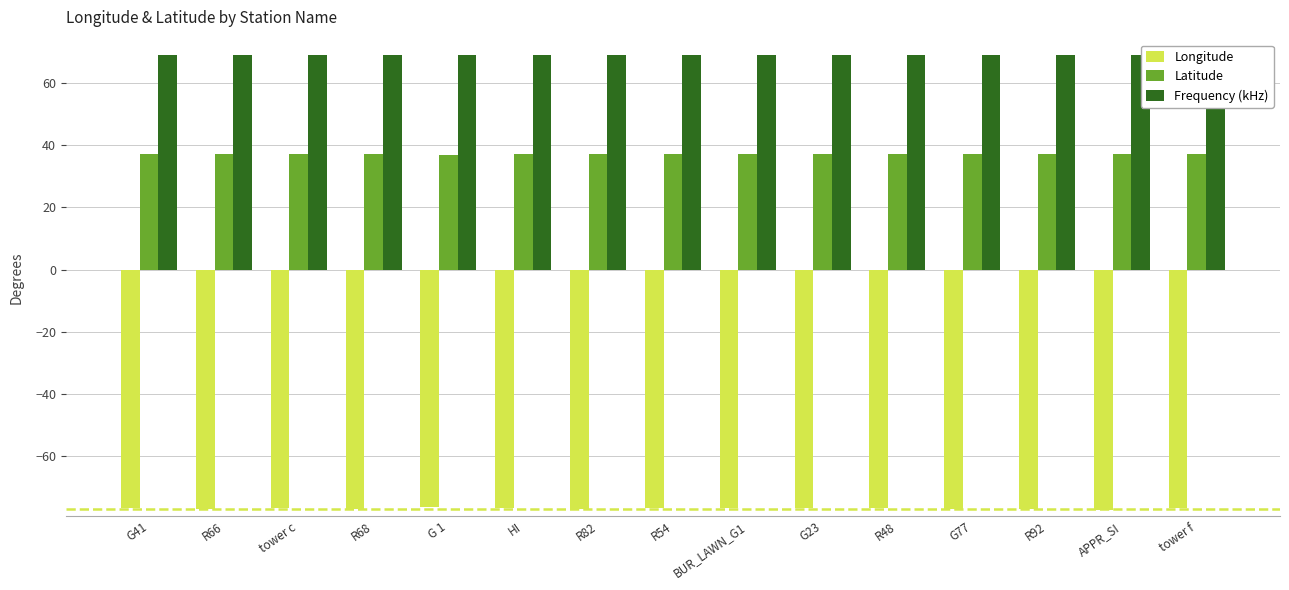

Rank the series at R48 from highest to lowest value.

Frequency (kHz), Latitude, Longitude